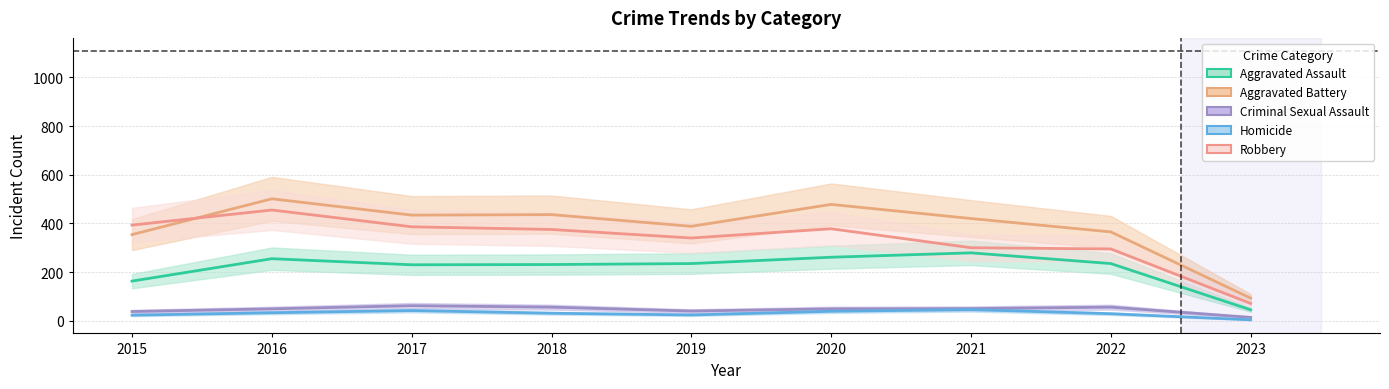

At which category does Criminal Sexual Assault reach its first local valley?

2019